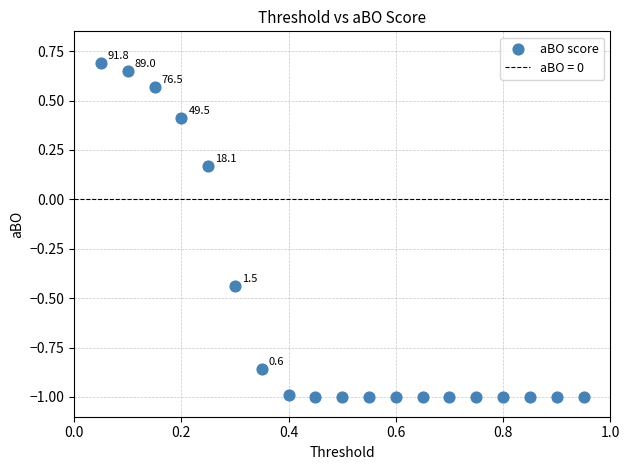

What is the range of Y values (max minus min)?

1.7